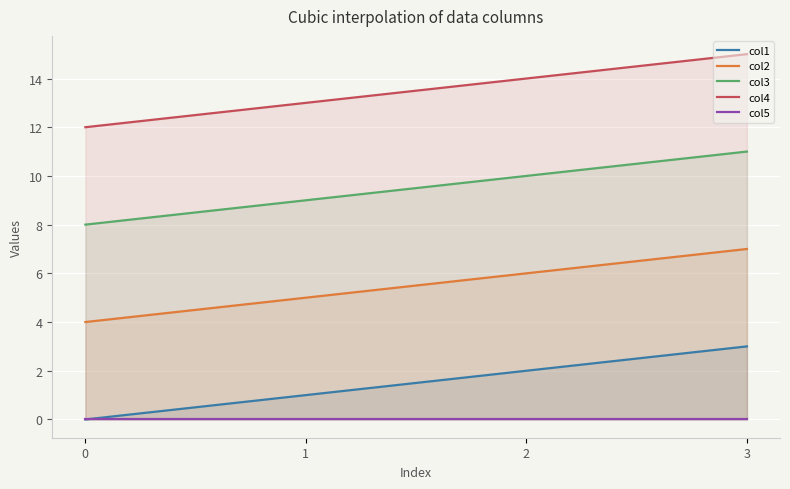

What is the approximate value of col2 at 0?

4.0